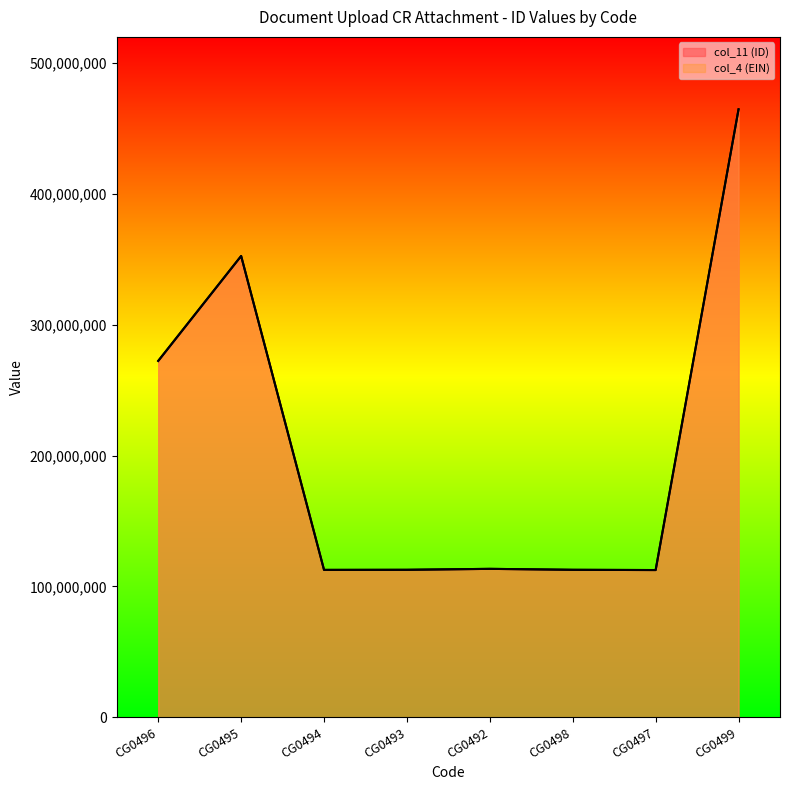

What is the average value of the col_4 (EIN) series?

206668282